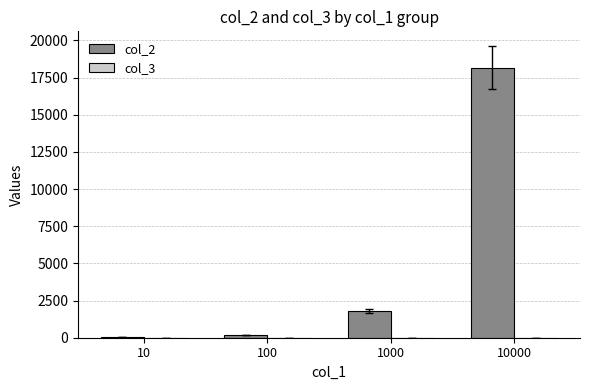

At which category is the sum across all series the highest?

10000